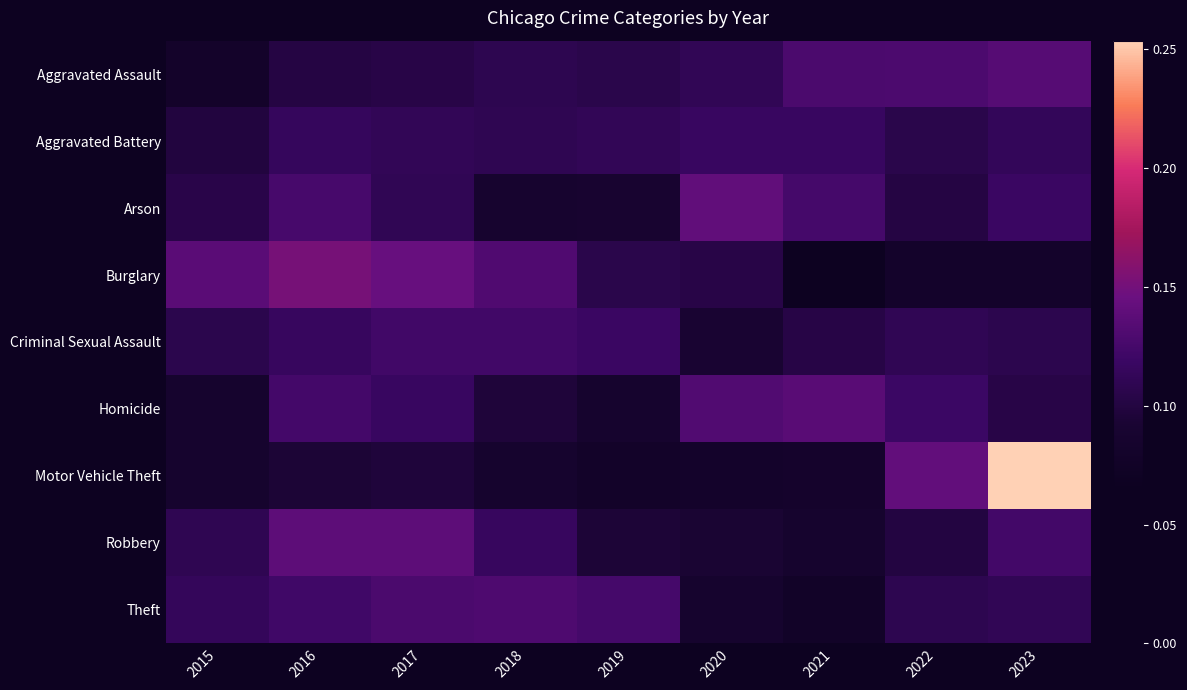

Reading left to right, transcribe all the data shown in this chart.

Aggravated Assault: 2015=0.1	2016=0.1	2017=0.1	2018=0.1	2019=0.1	2020=0.1	2021=0.1	2022=0.1	2023=0.1
Aggravated Battery: 2015=0.1	2016=0.1	2017=0.1	2018=0.1	2019=0.1	2020=0.1	2021=0.1	2022=0.1	2023=0.1
Arson: 2015=0.1	2016=0.1	2017=0.1	2018=0.1	2019=0.1	2020=0.1	2021=0.1	2022=0.1	2023=0.1
Burglary: 2015=0.1	2016=0.2	2017=0.1	2018=0.1	2019=0.1	2020=0.1	2021=0.1	2022=0.1	2023=0.1
Criminal Sexual Assault: 2015=0.1	2016=0.1	2017=0.1	2018=0.1	2019=0.1	2020=0.1	2021=0.1	2022=0.1	2023=0.1
Homicide: 2015=0.1	2016=0.1	2017=0.1	2018=0.1	2019=0.1	2020=0.1	2021=0.1	2022=0.1	2023=0.1
Motor Vehicle Theft: 2015=0.1	2016=0.1	2017=0.1	2018=0.1	2019=0.1	2020=0.1	2021=0.1	2022=0.1	2023=0.3
Robbery: 2015=0.1	2016=0.1	2017=0.1	2018=0.1	2019=0.1	2020=0.1	2021=0.1	2022=0.1	2023=0.1
Theft: 2015=0.1	2016=0.1	2017=0.1	2018=0.1	2019=0.1	2020=0.1	2021=0.1	2022=0.1	2023=0.1